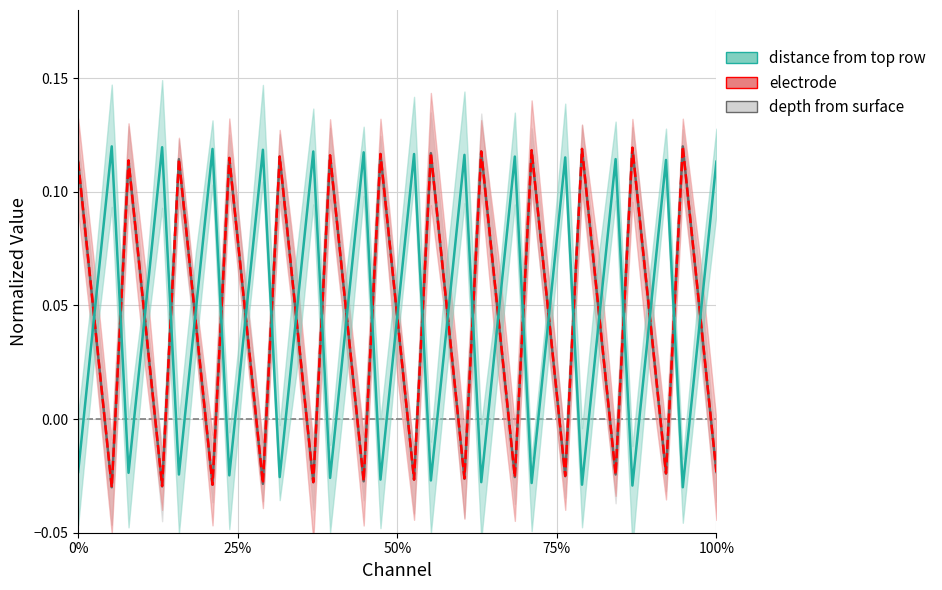

Count the distance from top row values in the range 0 to 1.

26